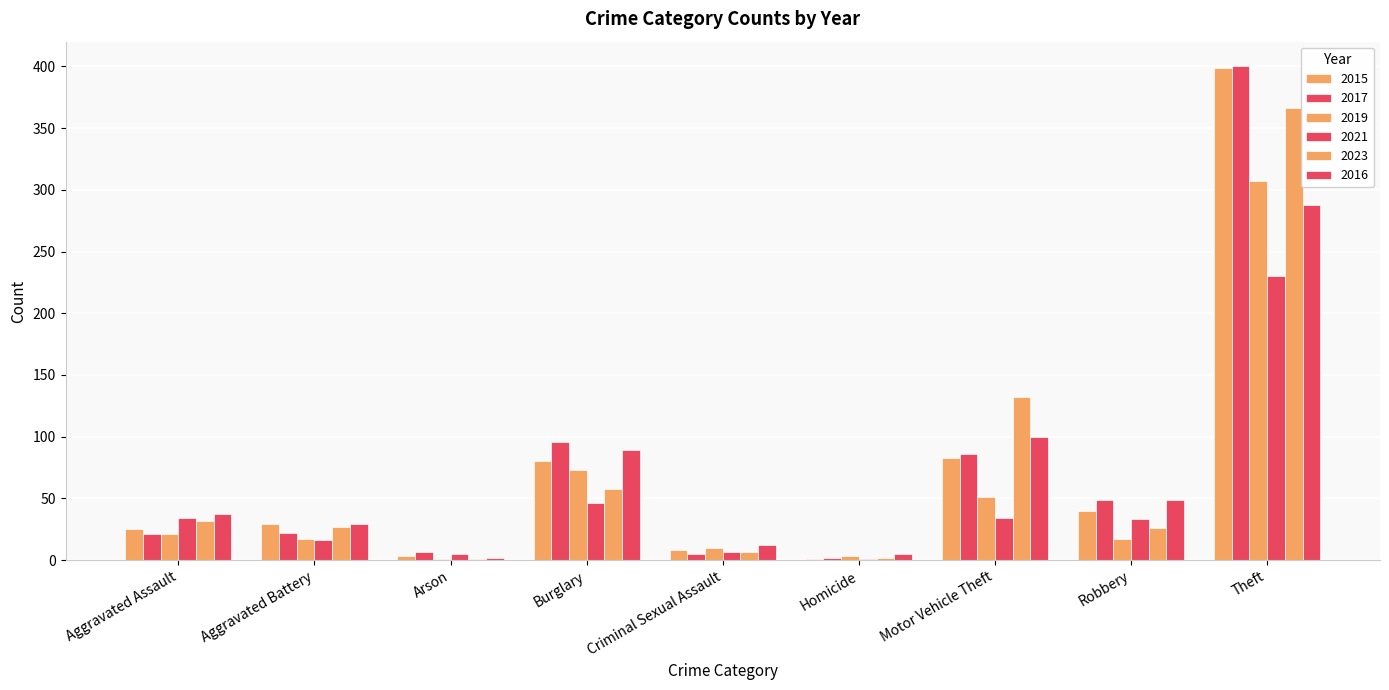

The value of 2016 at Robbery is 25. True or false?

False